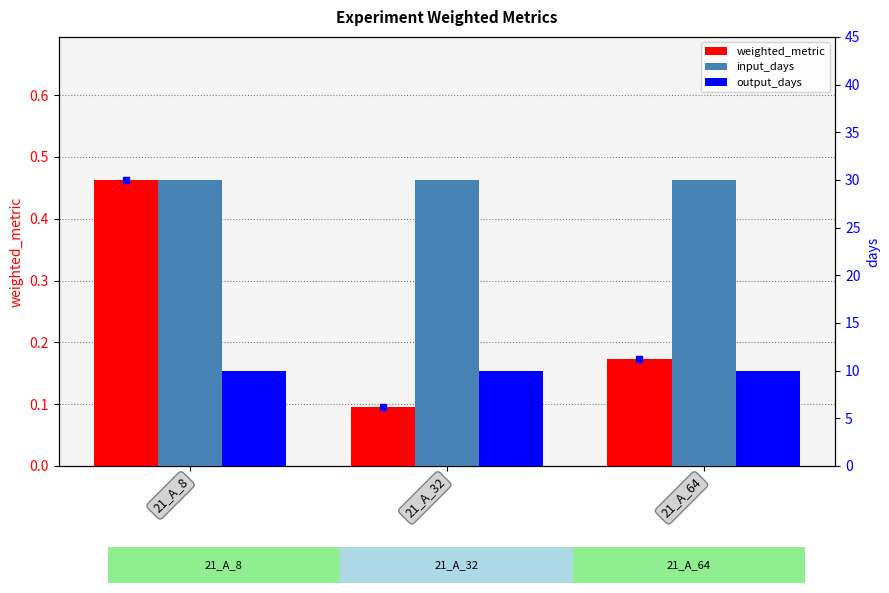

Reading right to left, extract all data points from this chart.

weighted_metric: 0.2	0.1	0.5
input_days: 30.0	30.0	30.0
output_days: 10.0	10.0	10.0